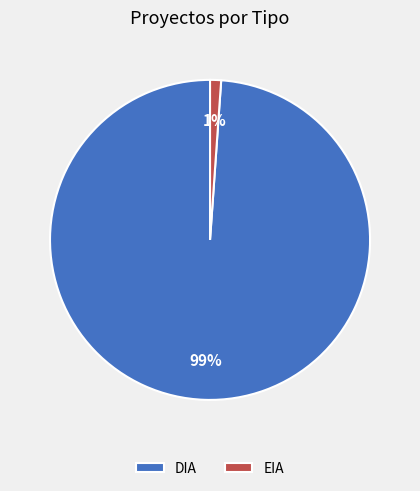

True or false: EIA accounts for 30% of the total.

False